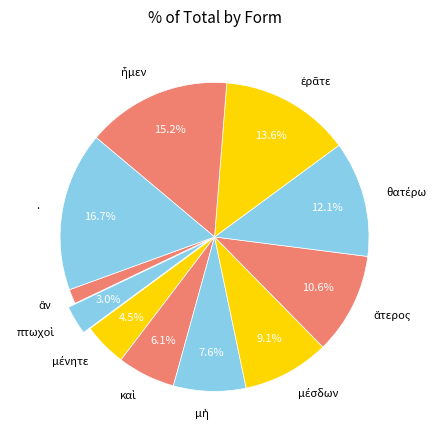

What is the largest slice in the pie chart?

.